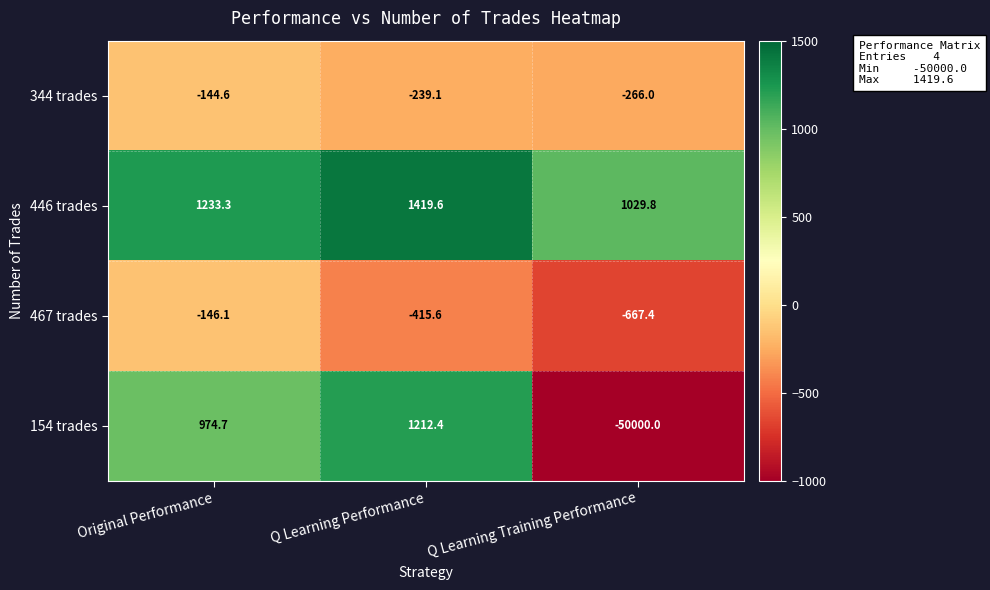

What is the total value across all series at Q Learning Training Performance?

-49903.6